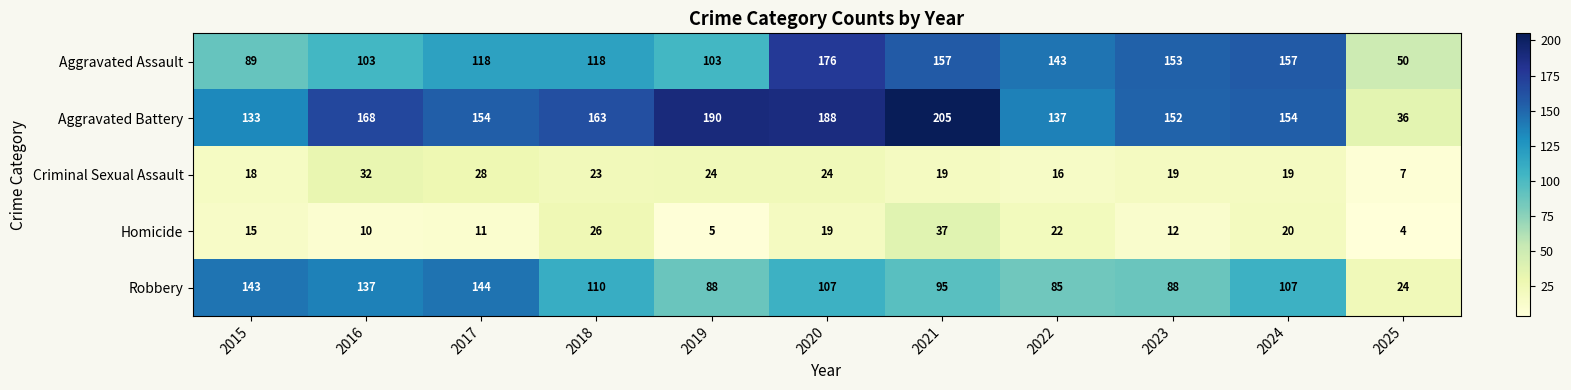

Count the number of data series in this chart.

5